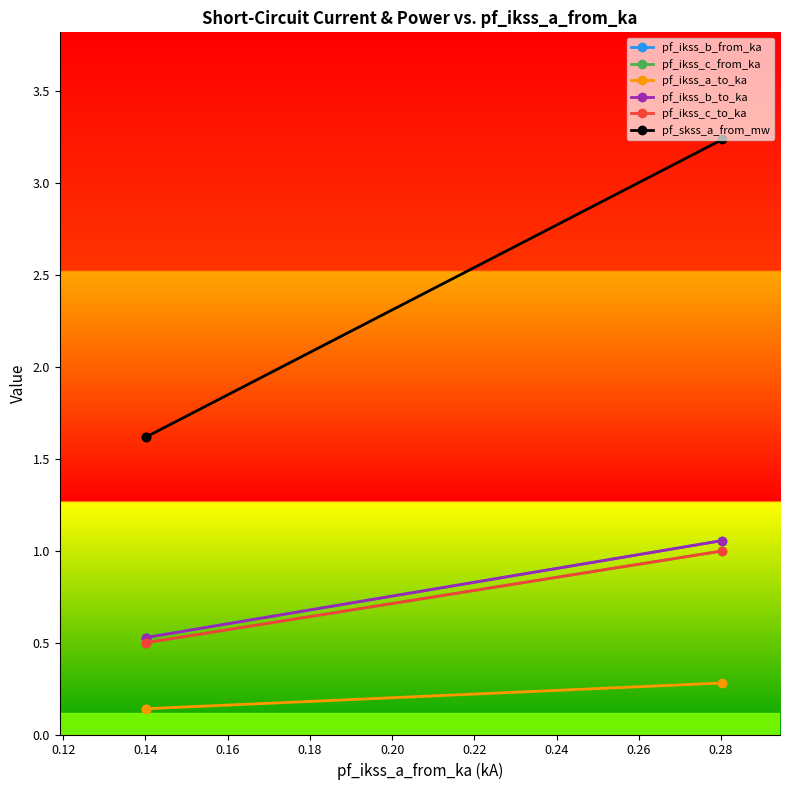

The pf_ikss_a_to_ka series shows 0.2 at 0.10. True or false?

False